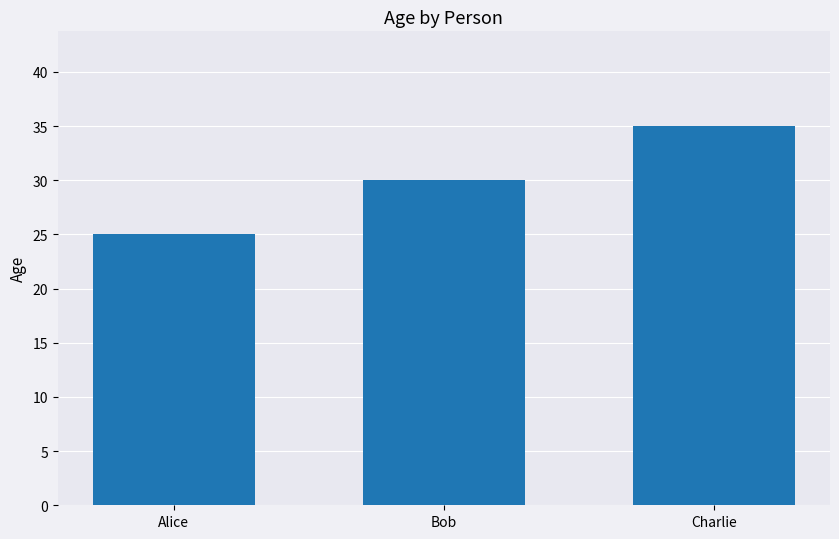

What is the sum of the values at Alice and Charlie?

60